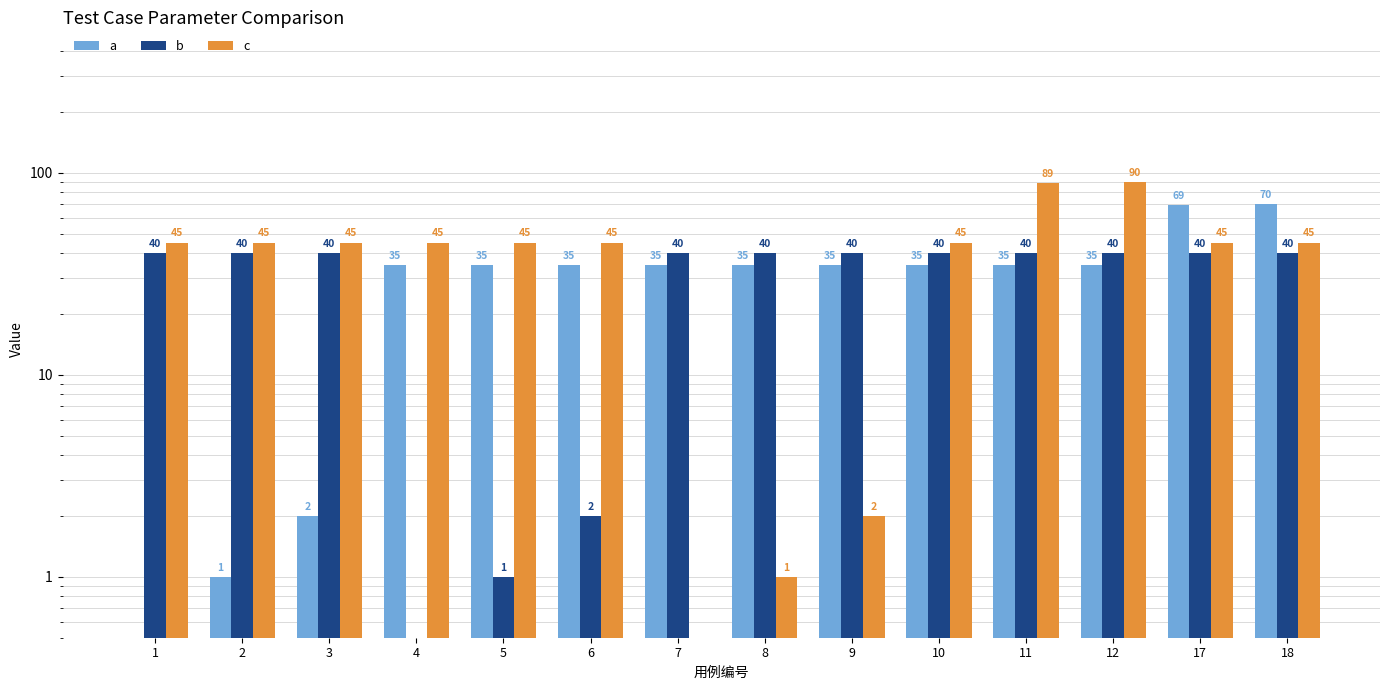

How many data points in a are above 35?

2